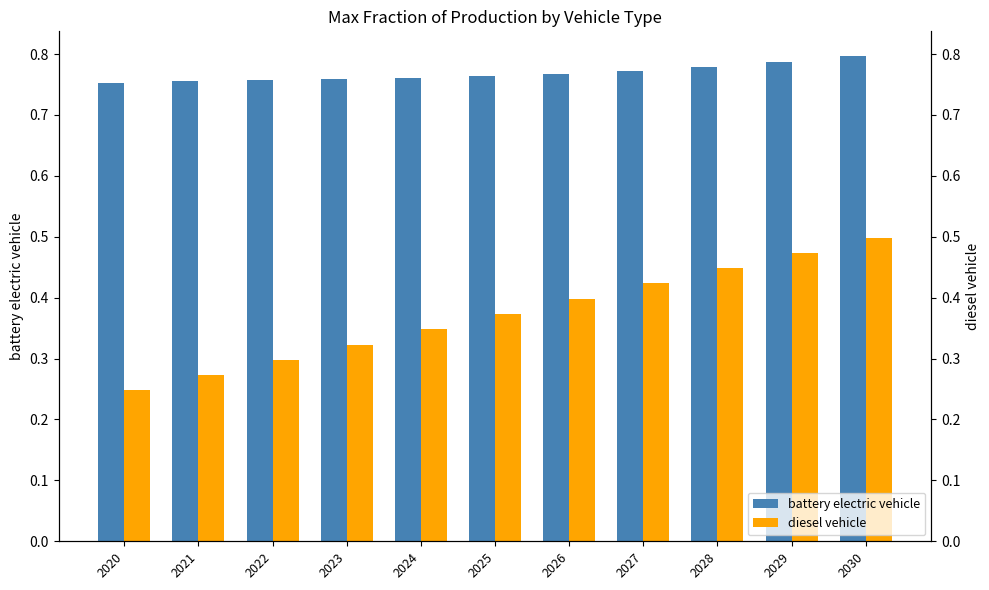

What is the value of the diesel vehicle bar at the 5th from the left?

0.3